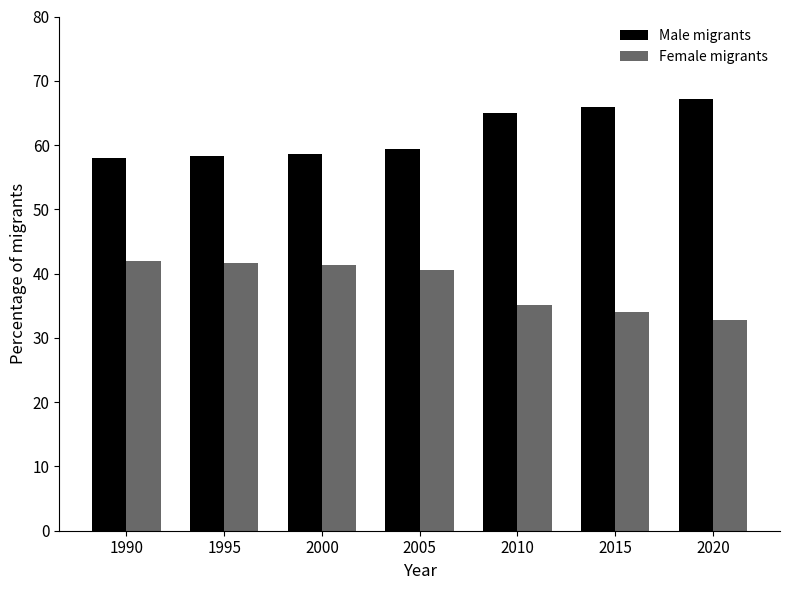

What is the difference between the maximum and second lowest values in the Male migrants series?

8.9